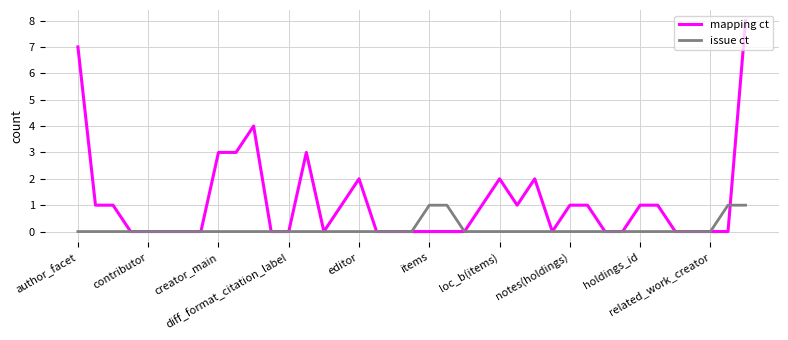

Which series has the largest range (max minus min)?

mapping ct